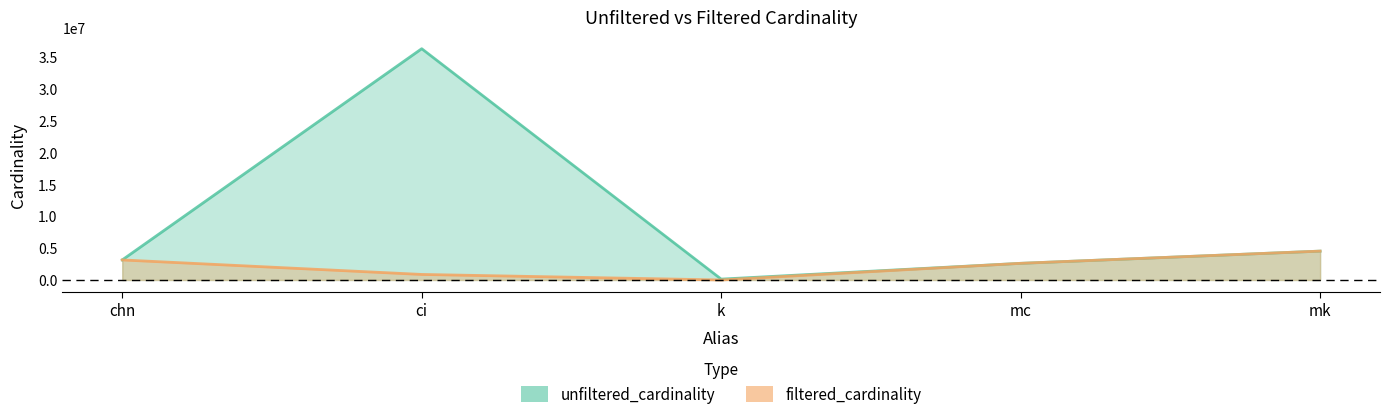

Count the number of data series in this chart.

2